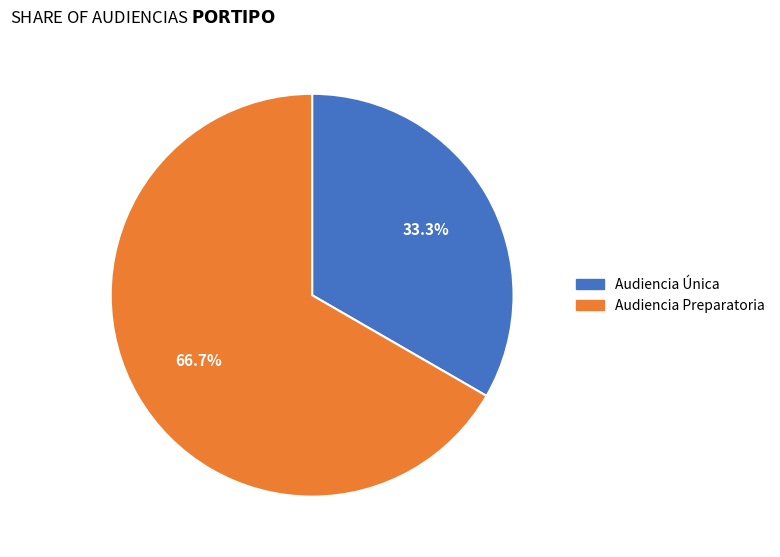

What is the largest slice in the pie chart?

Audiencia Preparatoria